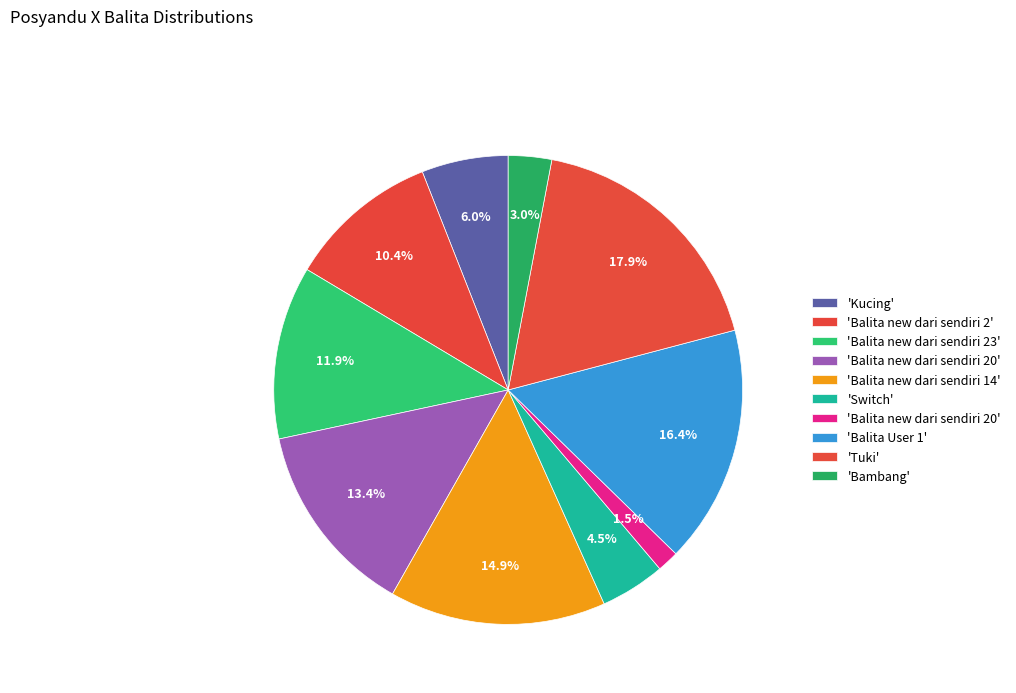

Count the number of slices in the pie.

10